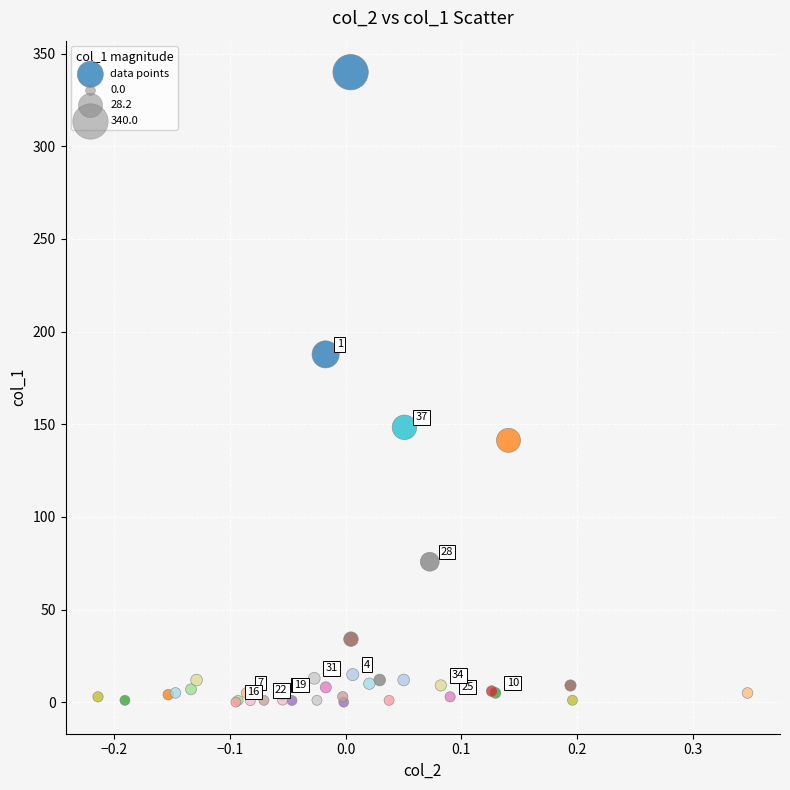

What Y value in the scatter plot is closest to 170?

187.7